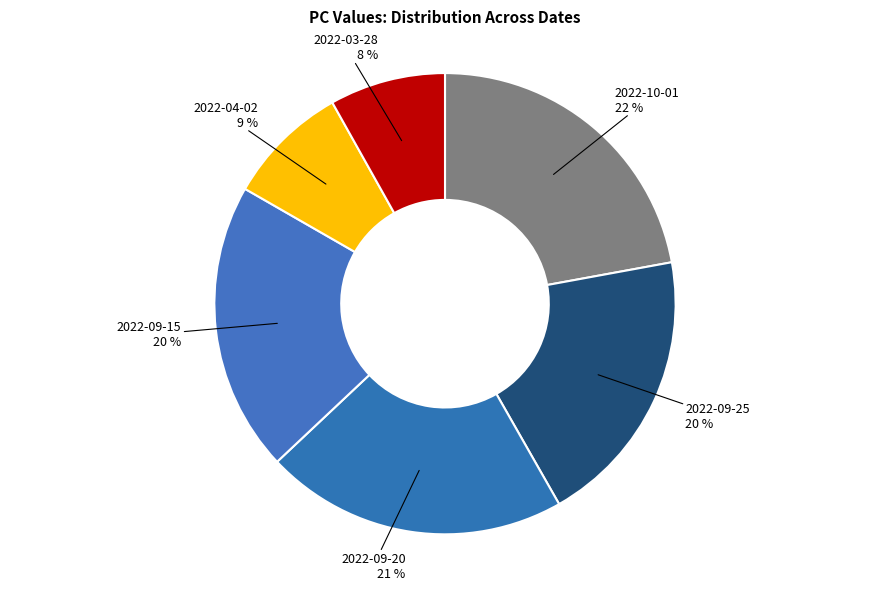

Which has a higher value, 2022-09-15 or 2022-10-01?

2022-10-01